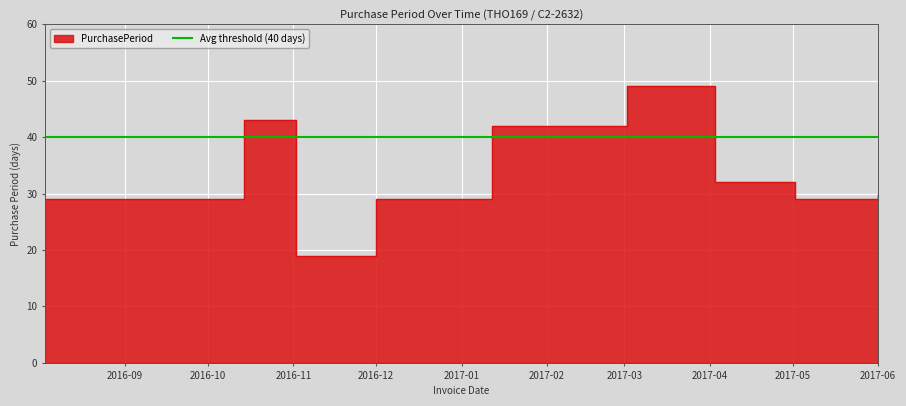

Reading left to right, what are all the values shown in this chart?

29	29	43	19	29	42	49	32	29	30